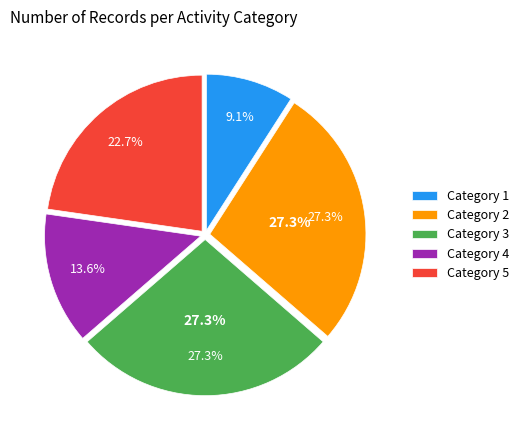

To the nearest percent, what portion does 2 represent?

27%